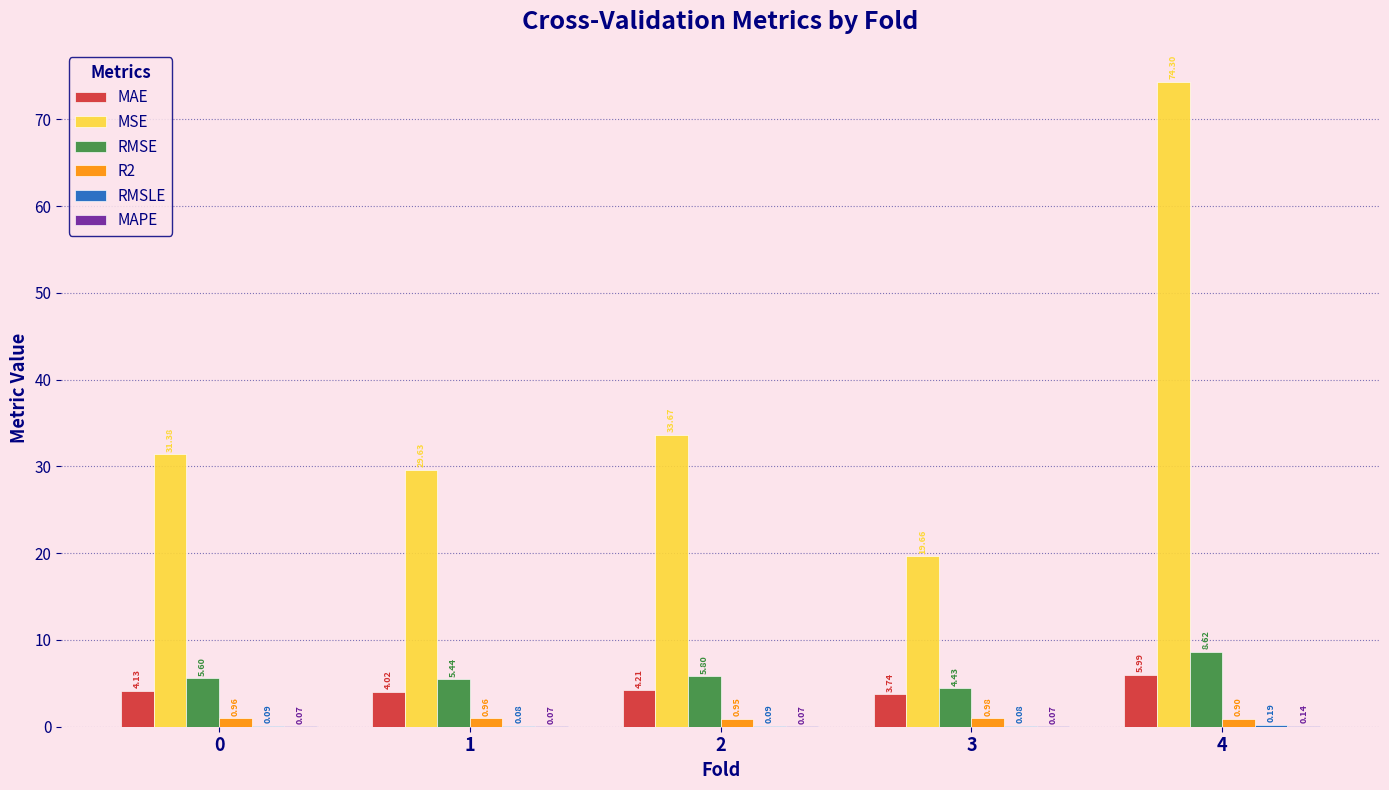

What is the sum of all MAE values?

22.1